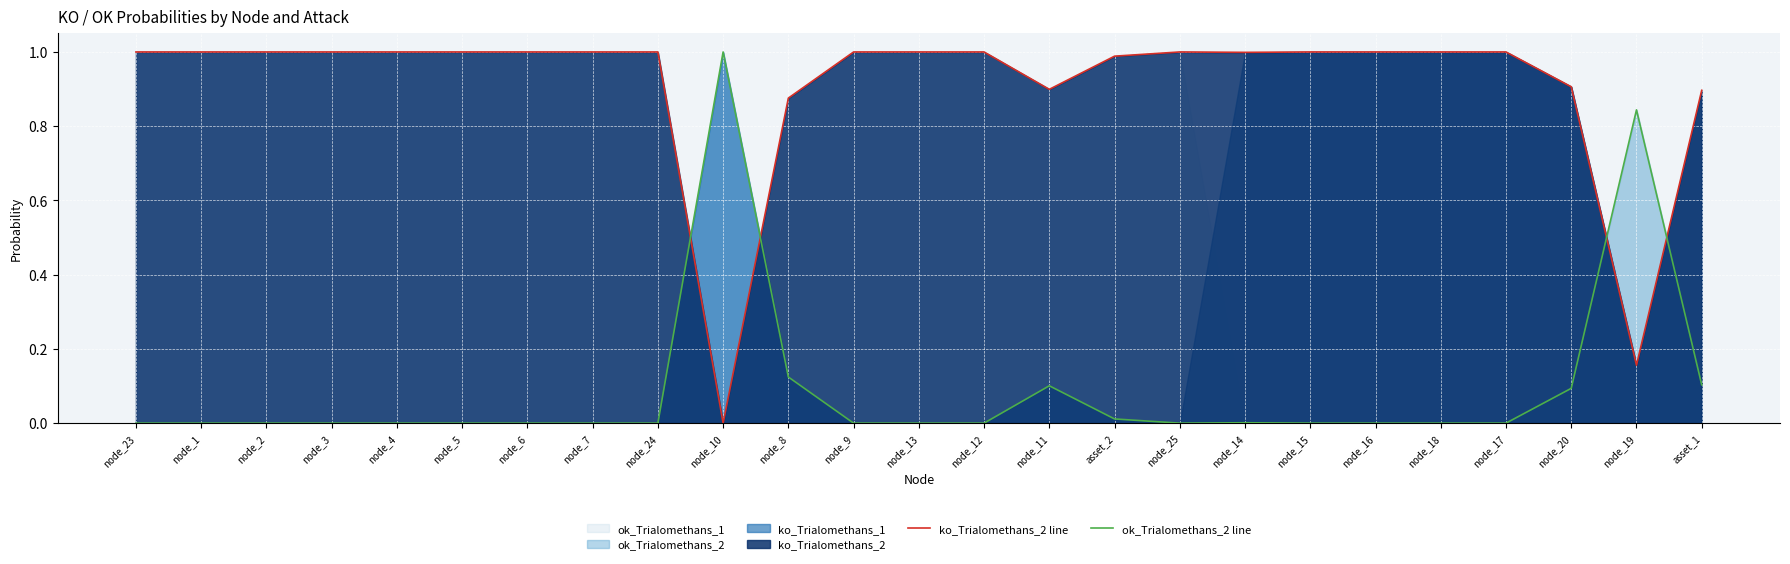

What is the label of the 20th point from the left?

node_16